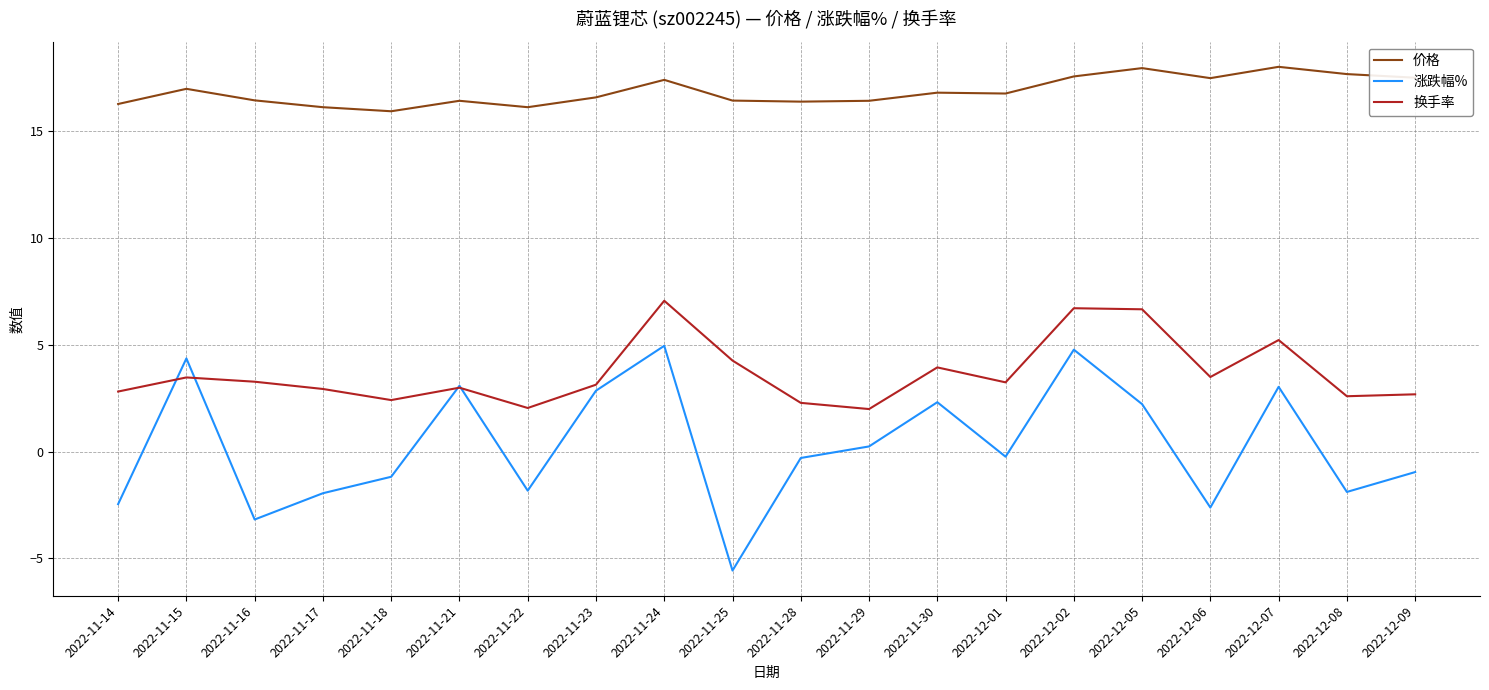

Rank the series at 2022-11-24 from lowest to highest value.

涨跌幅%, 换手率, 价格